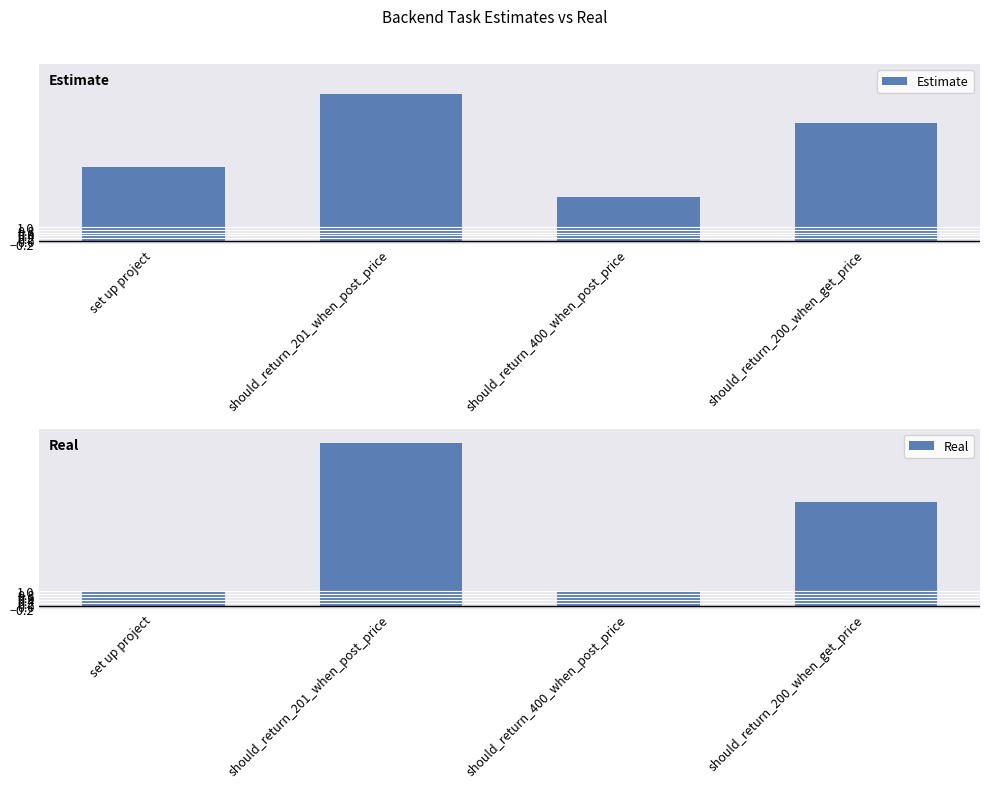

How many values in the Estimate series are below 8?

2